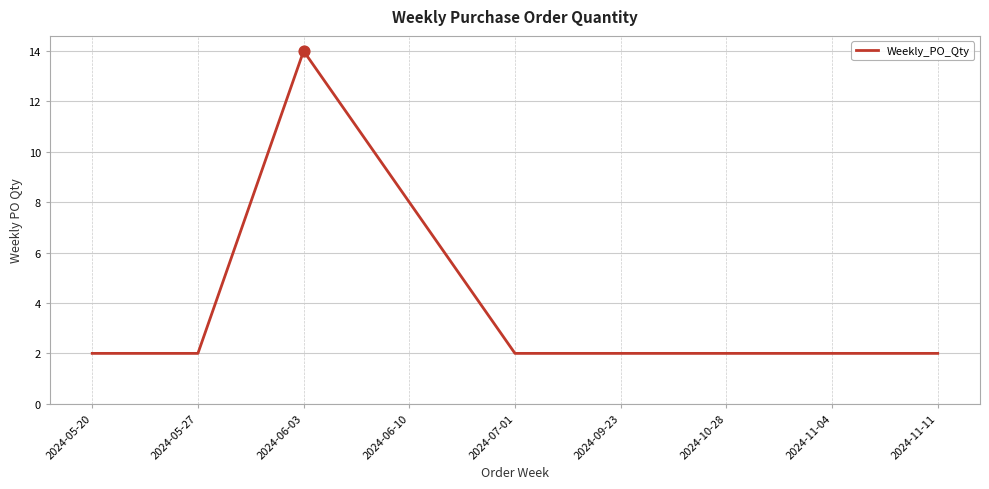

What is the ratio of the value at 2024-07-01 to the value at 2024-10-28?

1.0